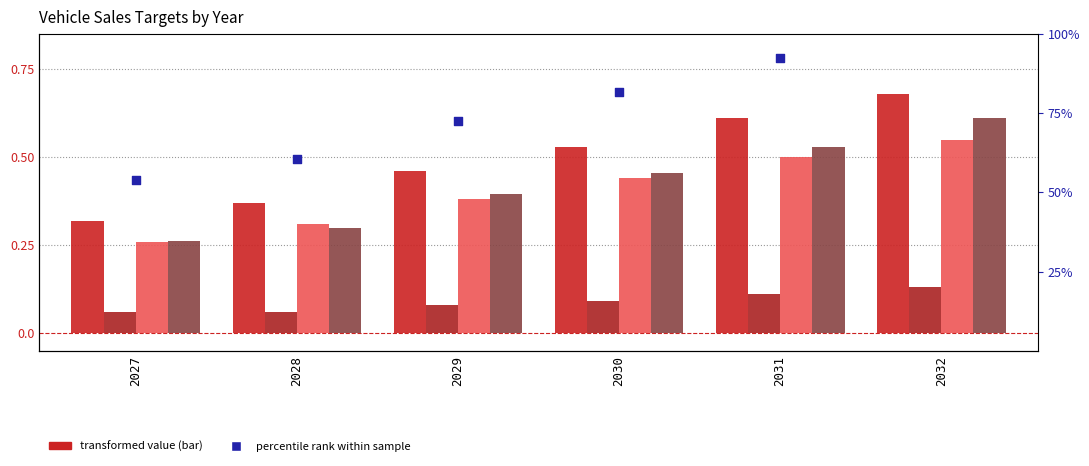

What is the total value across all series at 2030?

2.2